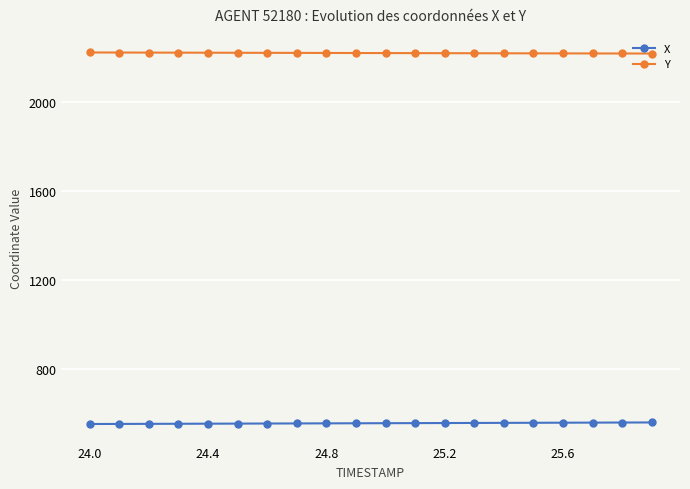

What is the smallest value displayed?

554.6